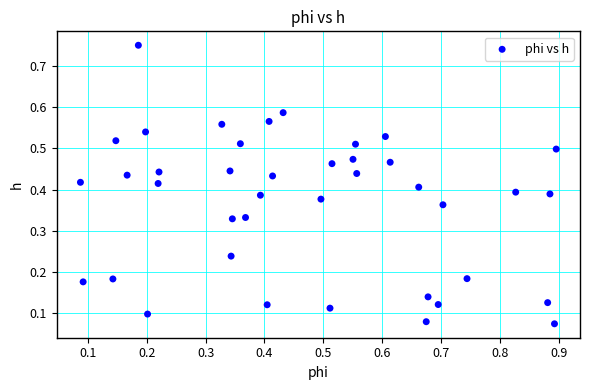

How many points are shown in the scatter plot?

40